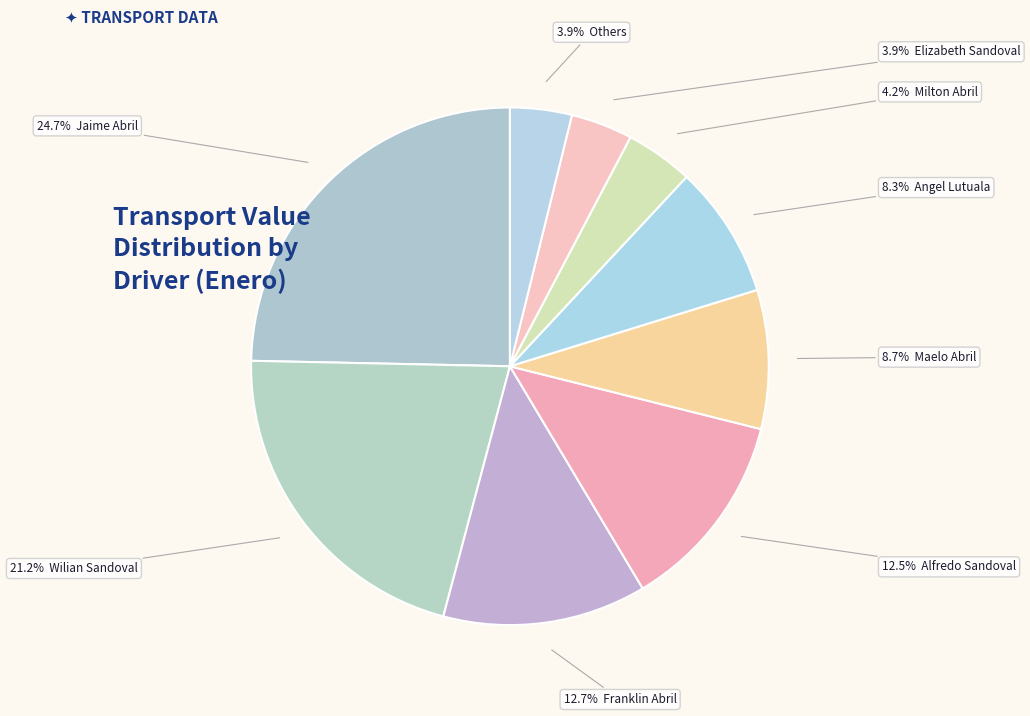

How many segments does this pie chart have?

9